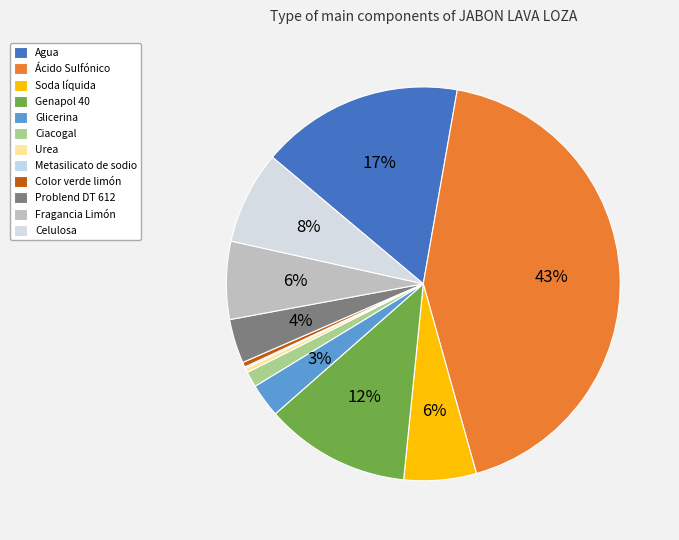

Is it true that Color verde limón is 14% of the pie?

False